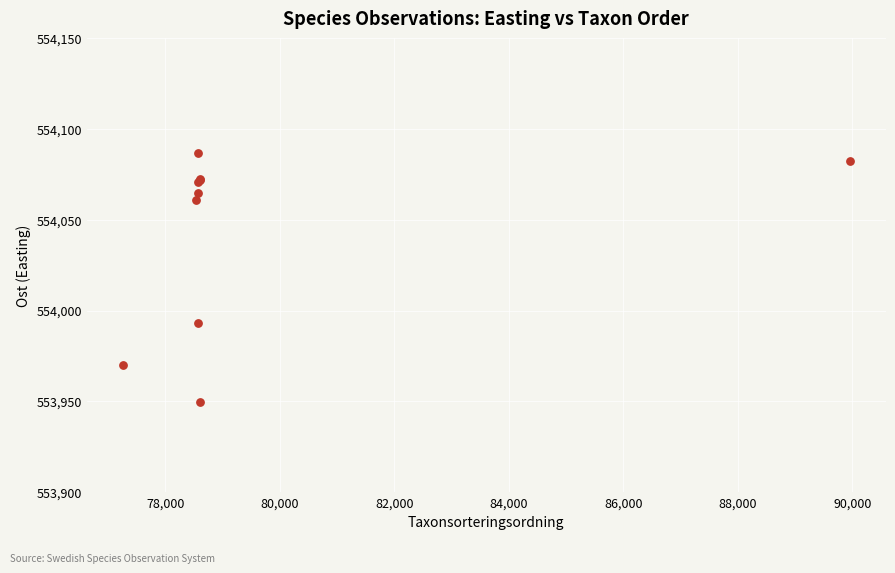

What Y value in the scatter plot is closest to 554018?

553992.9